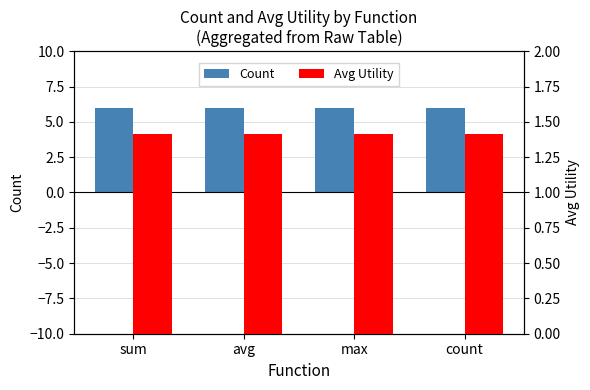

Rank the series by their maximum value, from lowest to highest.

Avg Utility, Count